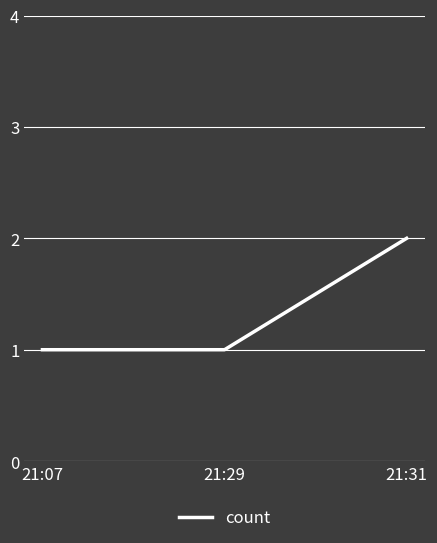

Is it true that the value at 21:29 is 2?

False